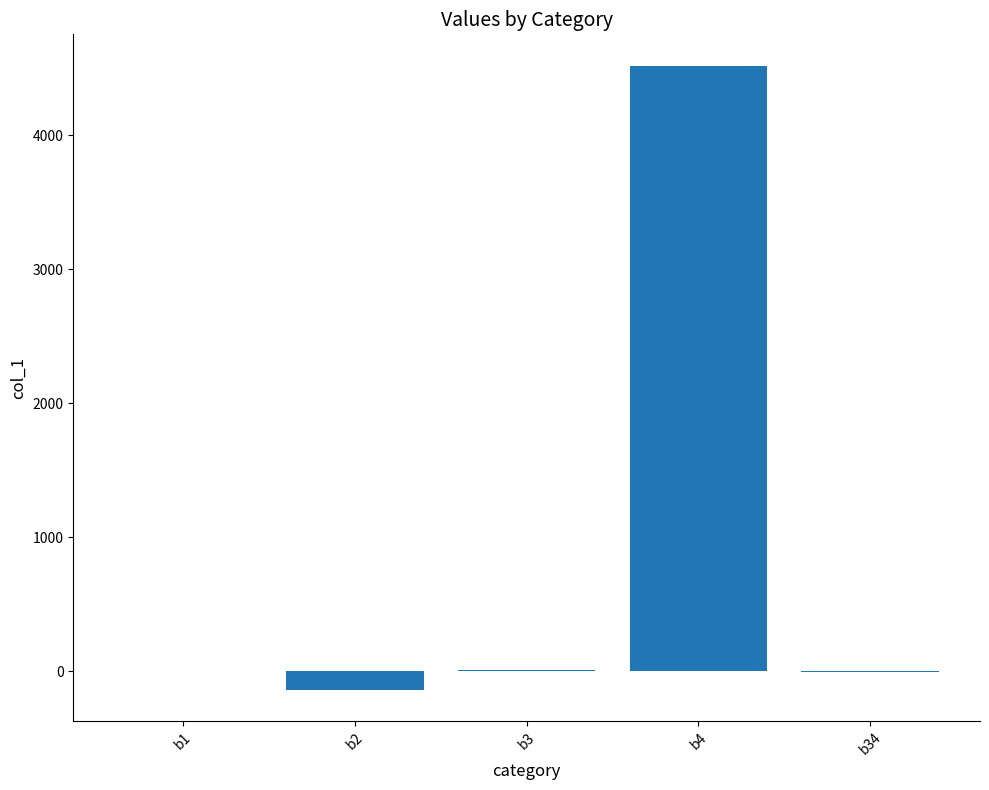

Which category has the highest value across all series?

b4